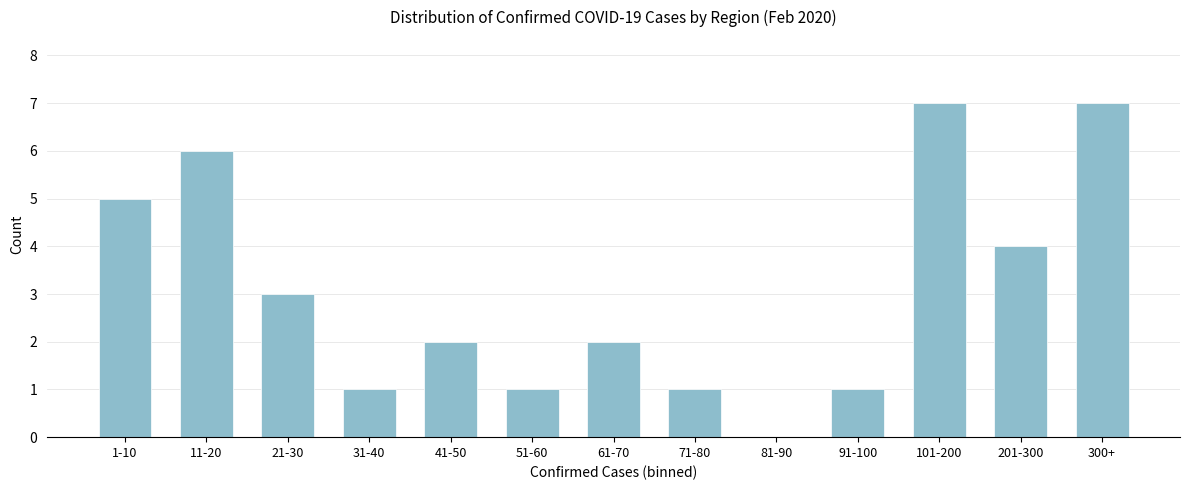

Reading left to right, extract all data points from this chart.

1-10=5	11-20=6	21-30=3	31-40=1	41-50=2	51-60=1	61-70=2	71-80=1	81-90=0	91-100=1	101-200=7	201-300=4	300+=7